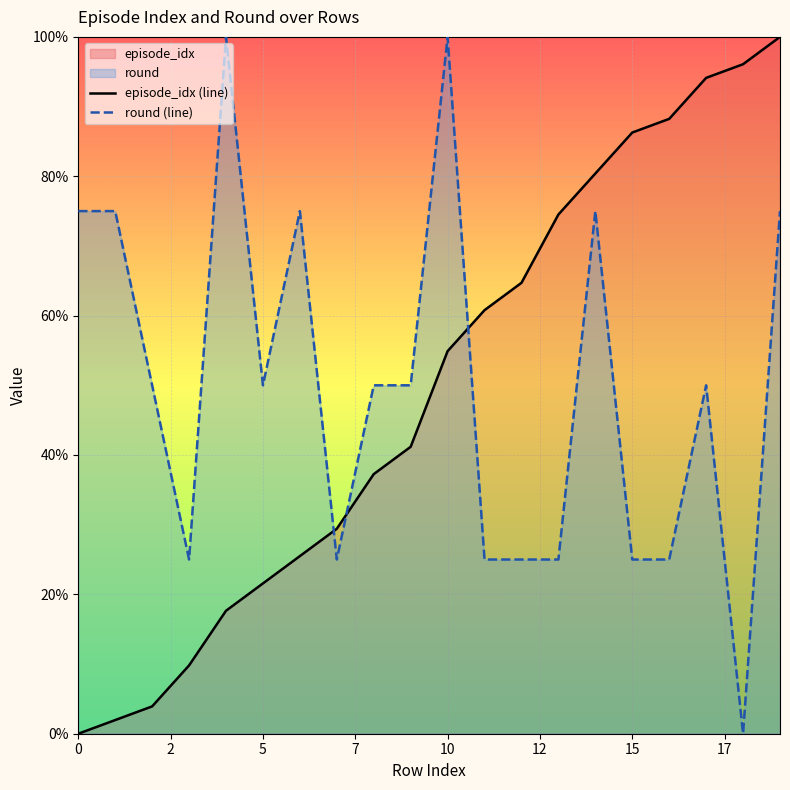

What is the label of the 2nd point from the right?

18